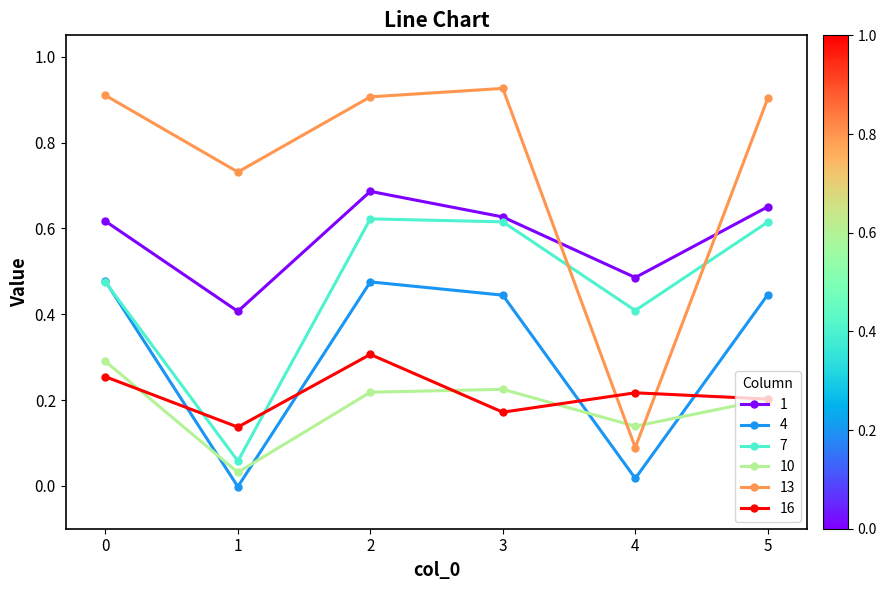

At which category does the chart reach its minimum across all series?

1